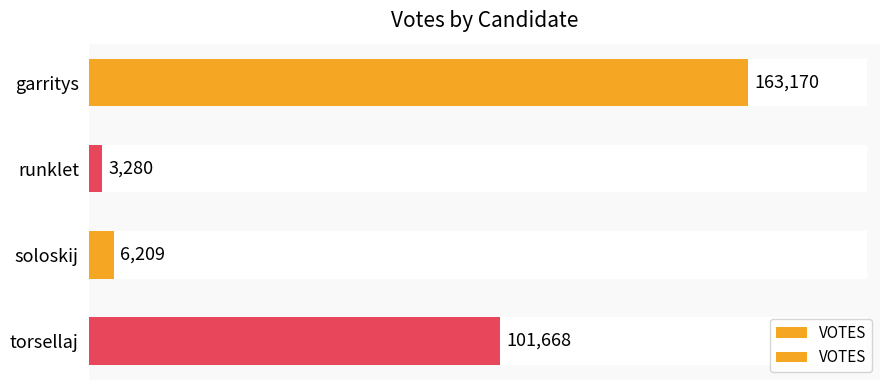

Are the bars horizontal?

Yes